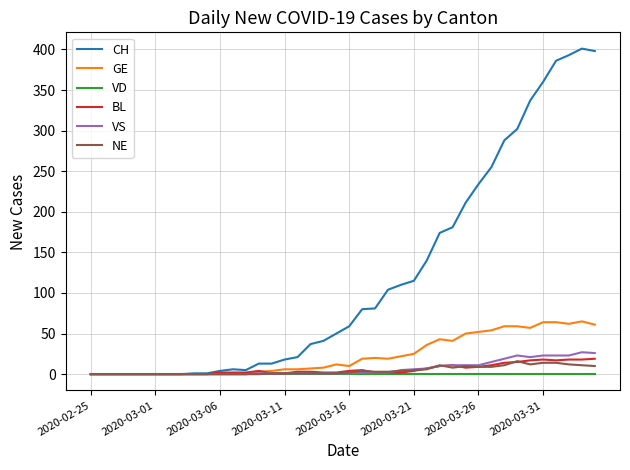

Which series has the largest total across all categories?

CH